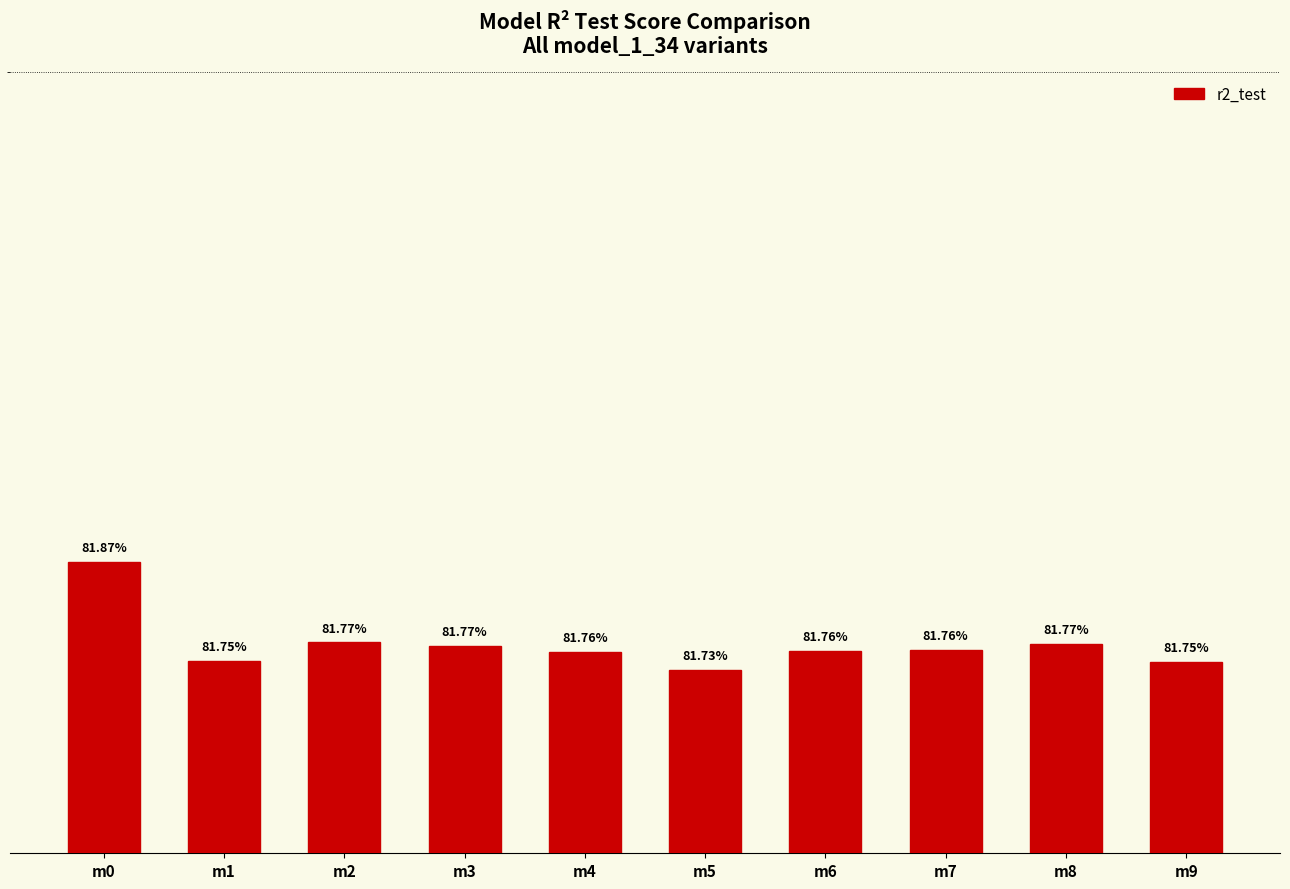

List the labels in order of value, largest first.

m0, m2, m8, m3, m7, m6, m4, m1, m9, m5